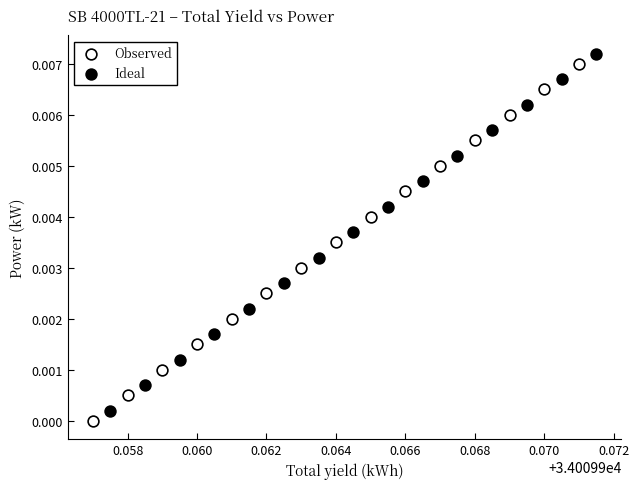

What are all the series names shown in the legend?

Observed, Ideal